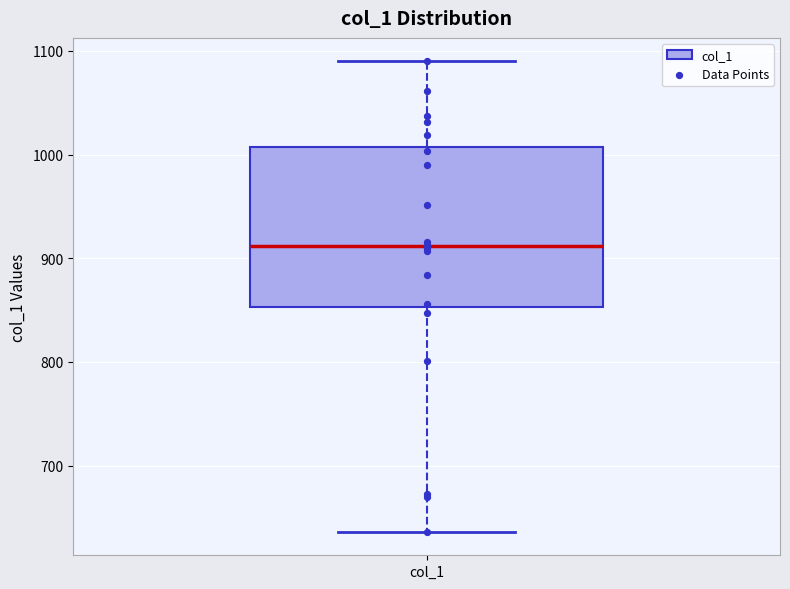

Read this box plot against the y-axis: the position of the median line, the range covered by the box, and the ends of both whiskers. The values are not printed on the chart, so give them approximately, as read against the axis.

median 910, box 850 to 1010, whiskers 640 to 1090